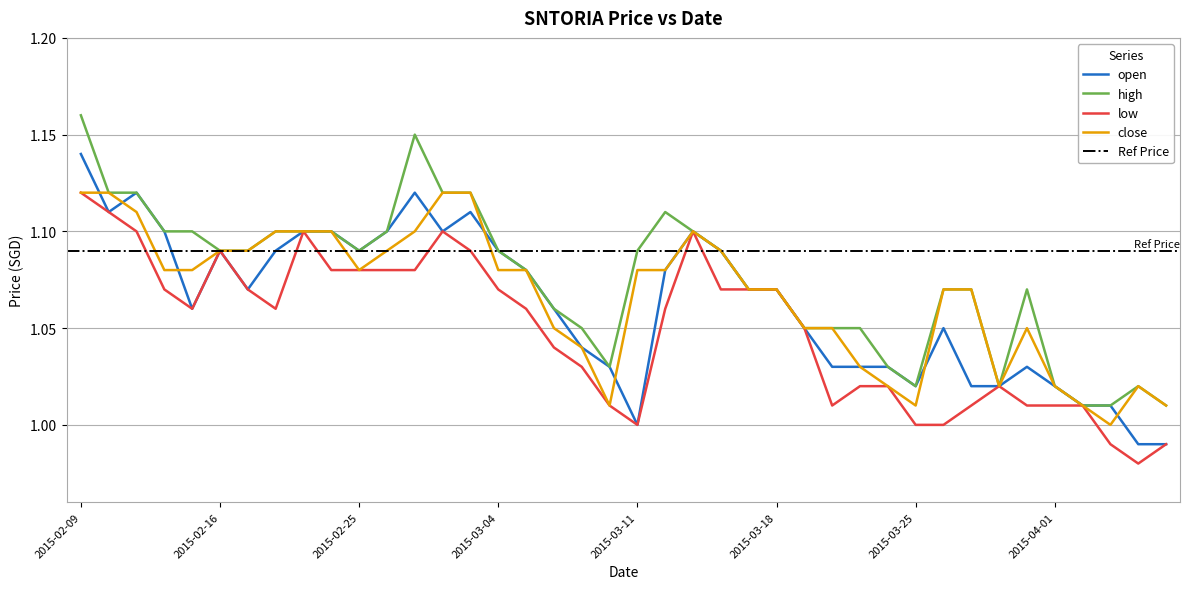

How many series are shown in this chart?

4